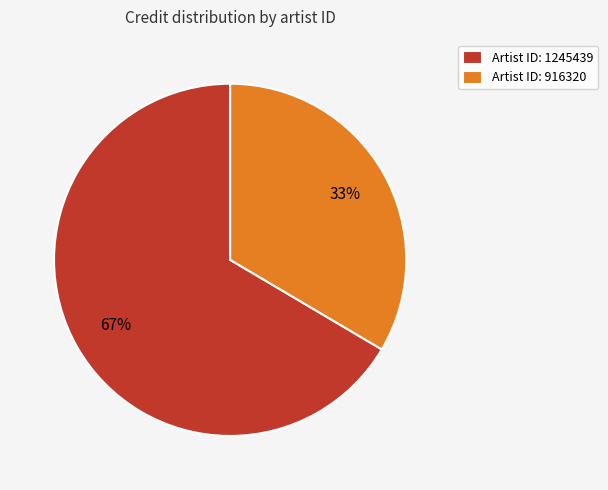

True or false: Artist ID: 1245439 accounts for 77% of the total.

False